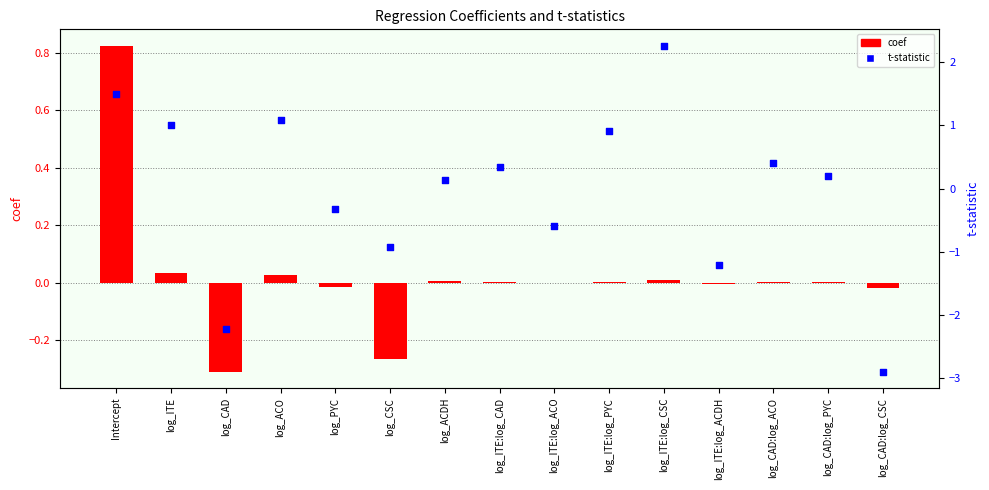

Which series has the largest Y range (max minus min)?

t-statistic